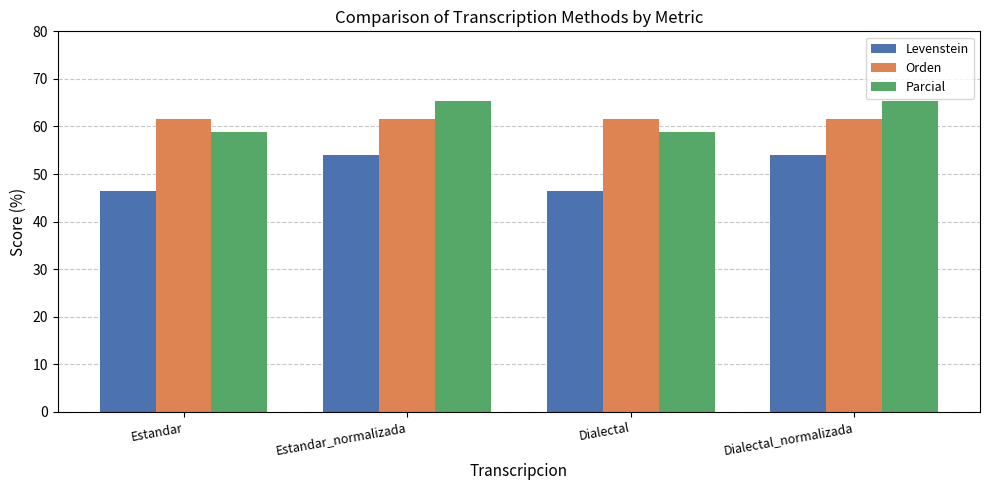

What is the label of the 4th bar from the left?

Dialectal_normalizada